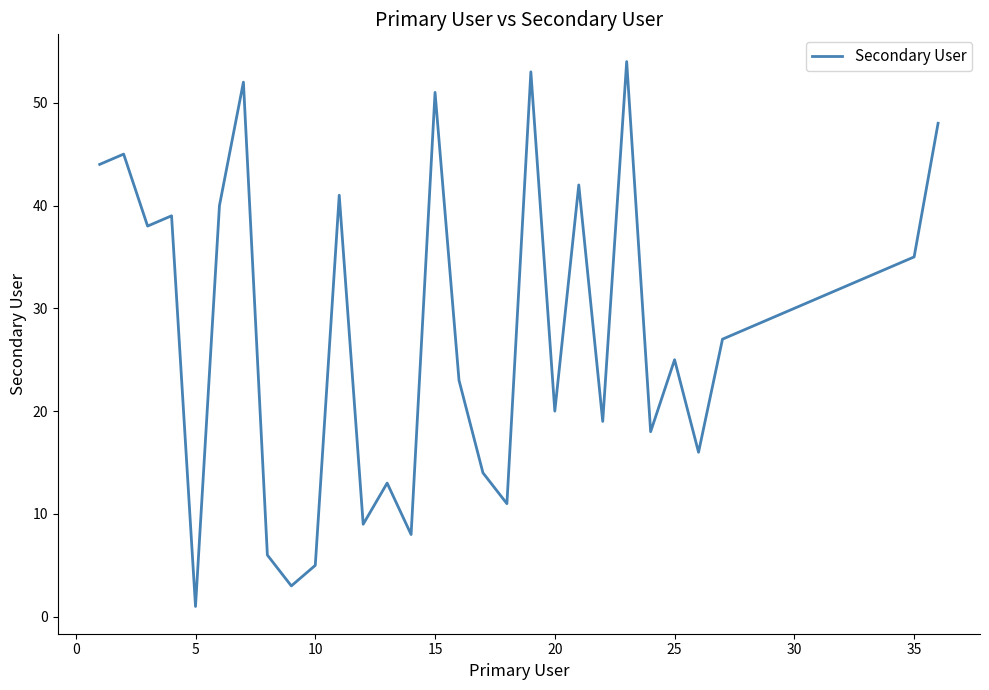

What is the difference between the maximum and minimum values?

53